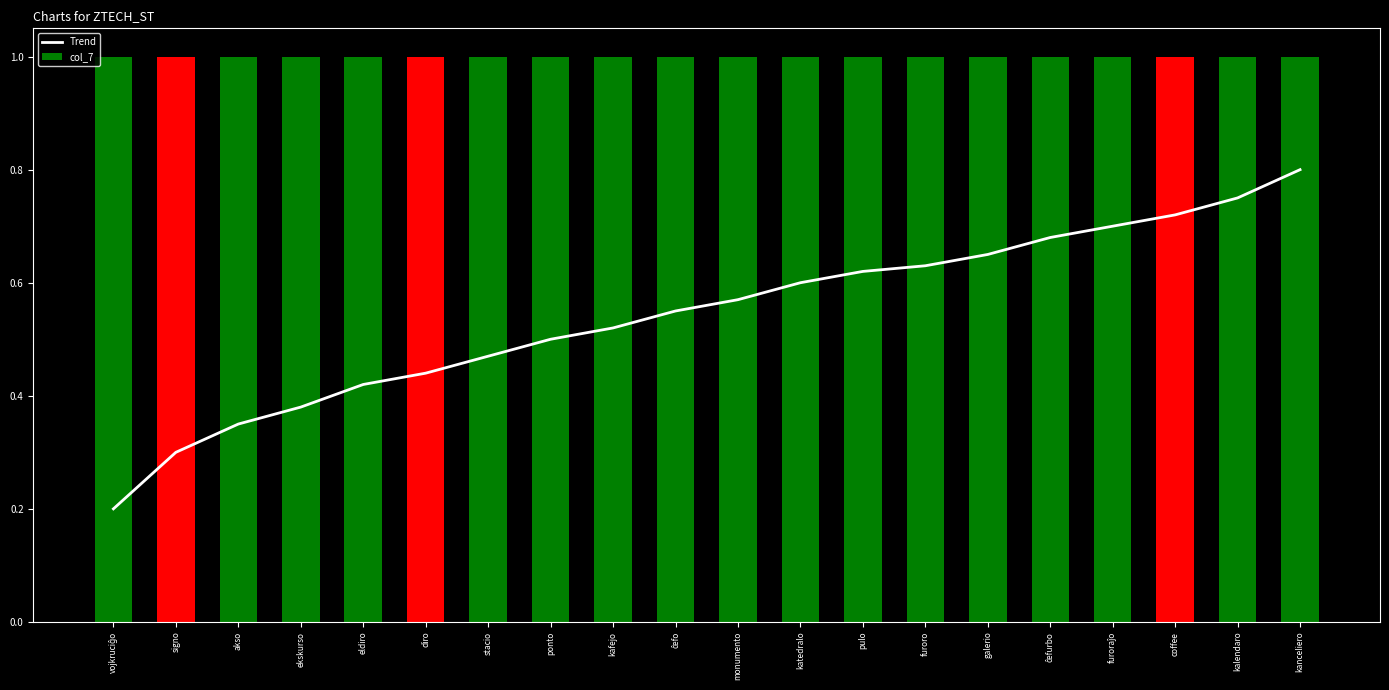

What is the greatest value displayed?

0.8